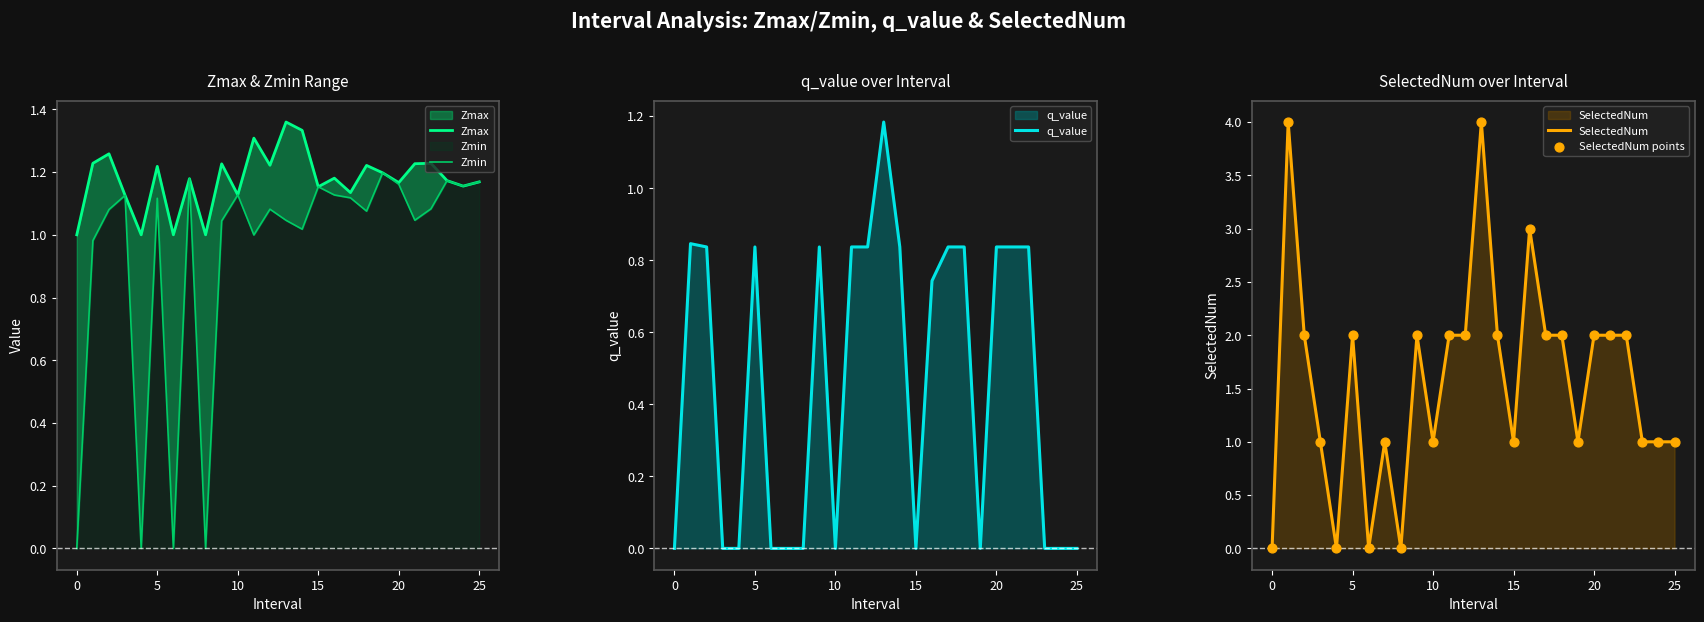

Is the value of SelectedNum at 22 greater than the value of Zmax at 13?

Yes